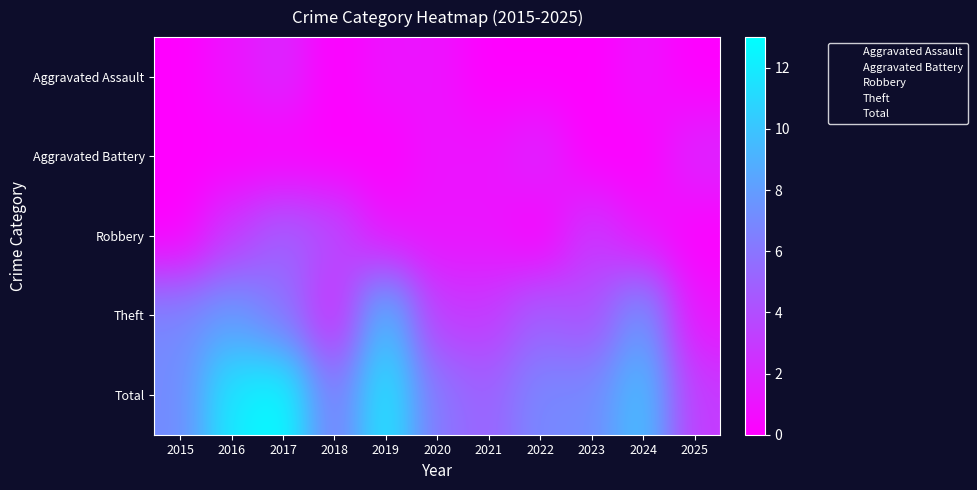

What is the maximum value shown in the chart?

13